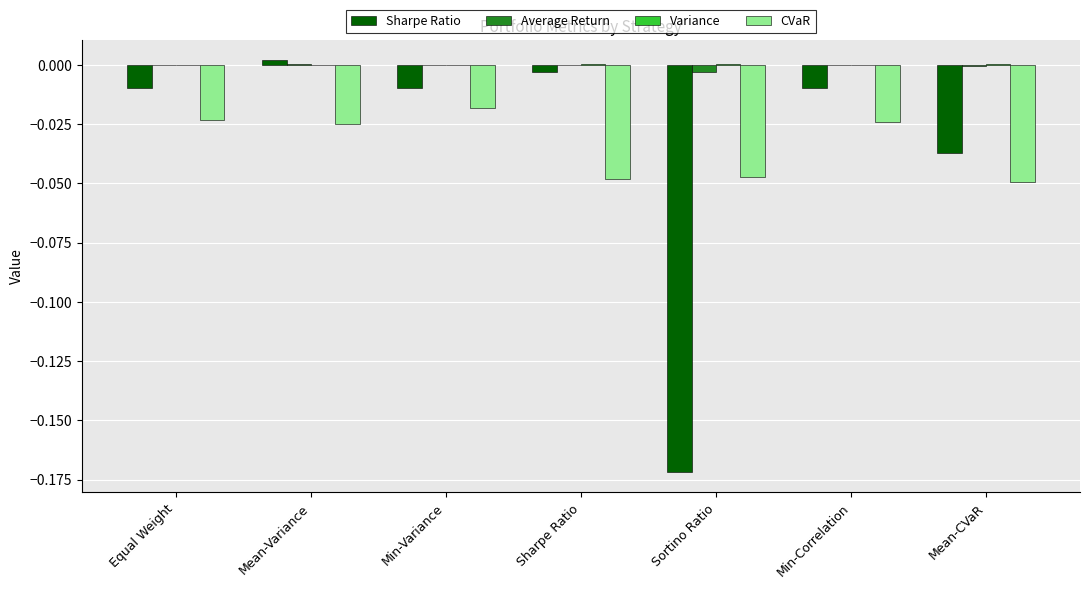

Which series changed the most between Sharpe Ratio and Min-Correlation?

CVaR